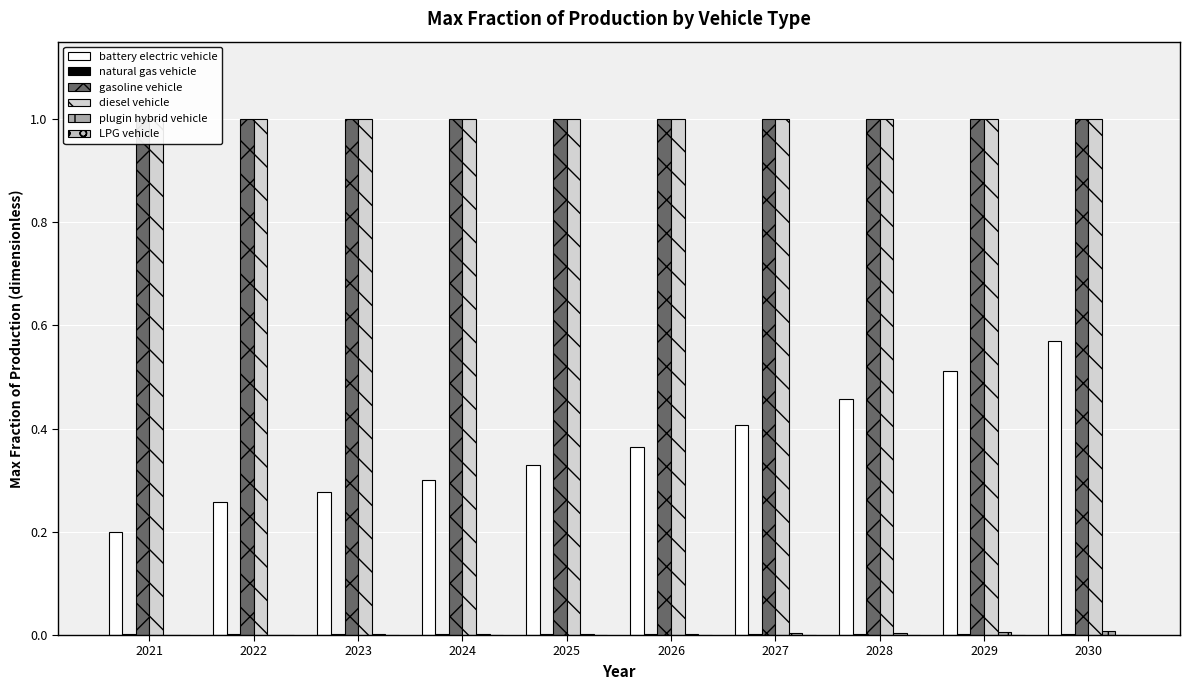

What is the average value of the diesel vehicle series?

1.0